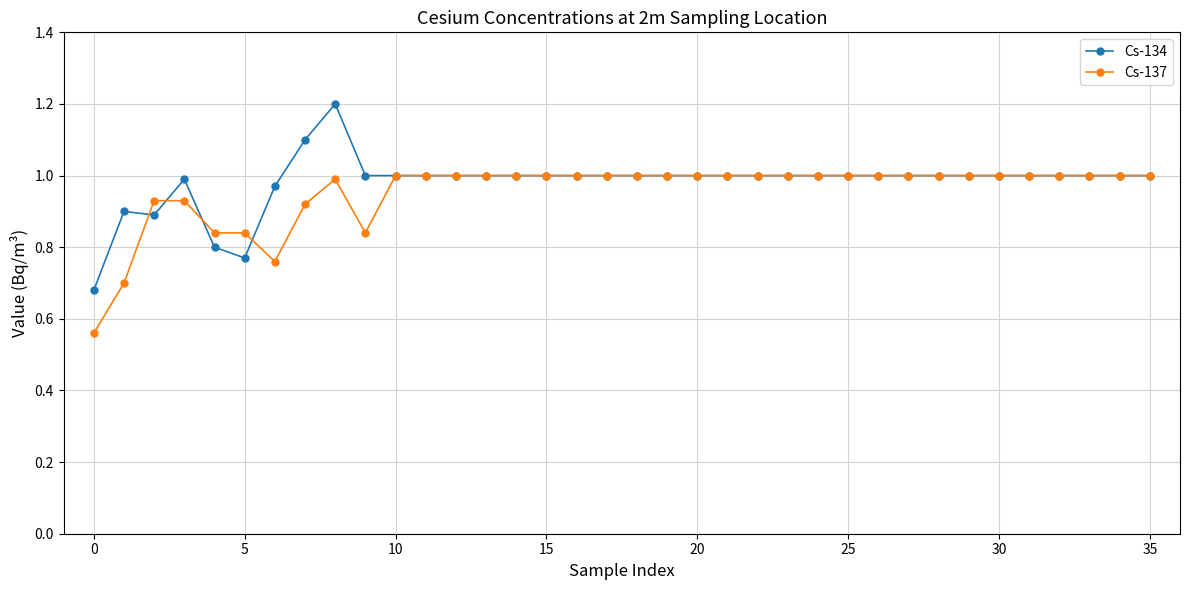

At how many categories does at least one series exceed 0?

36